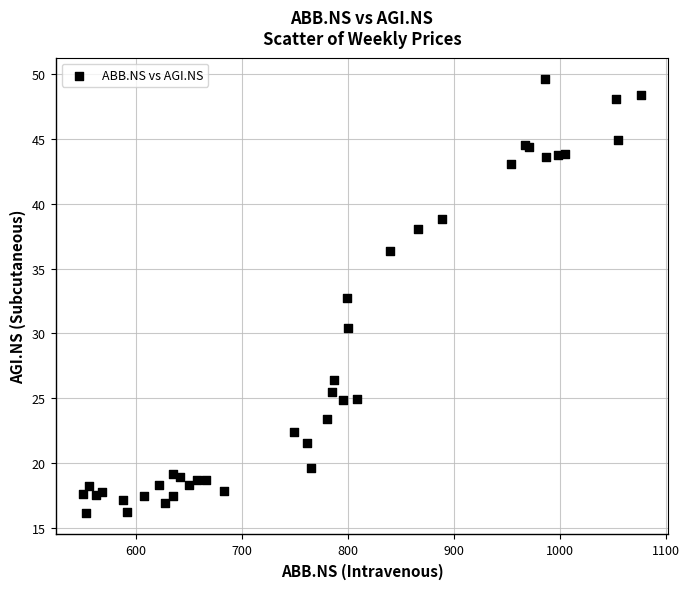

What Y value in the scatter plot is closest to 32?

32.8